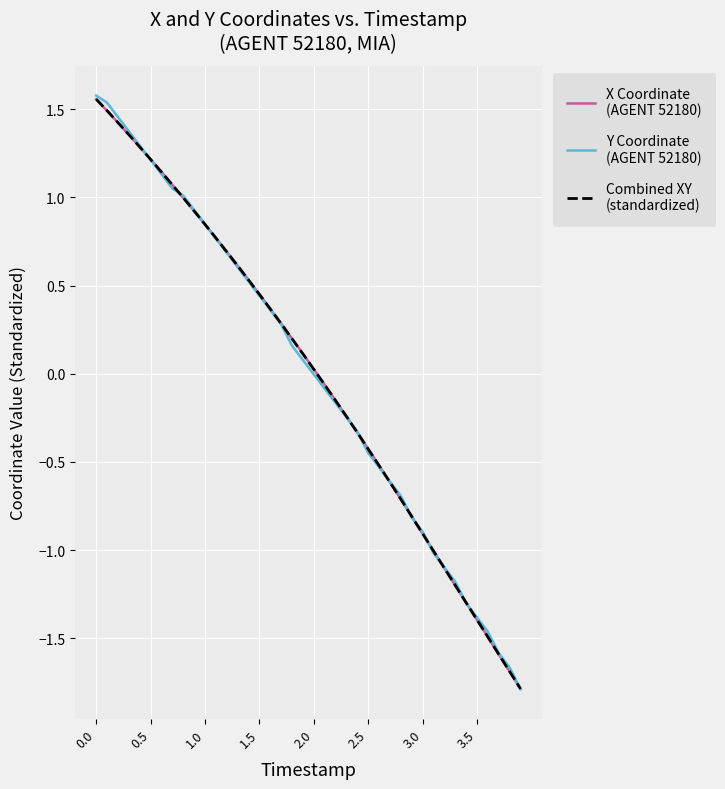

What is the smallest value displayed?

-1.8